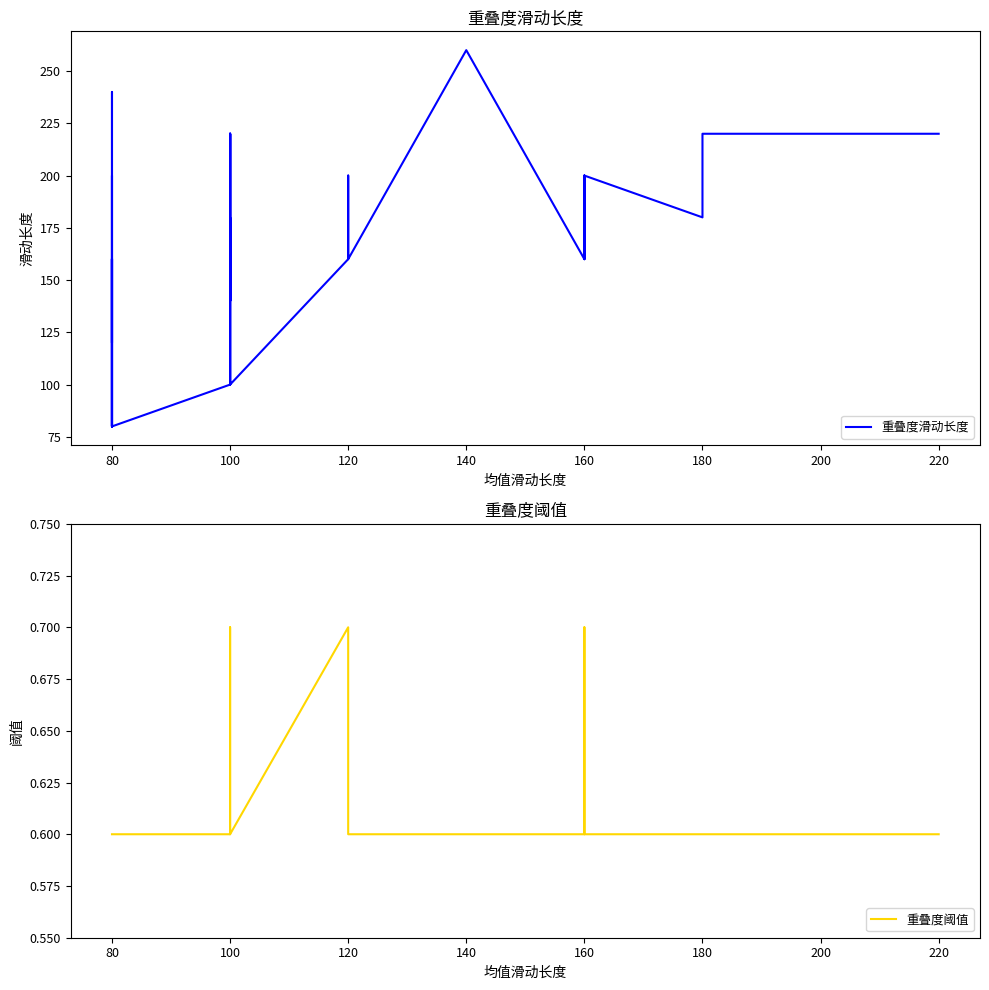

Rank the series at 100 from lowest to highest value.

重叠度阈值, 重叠度滑动长度